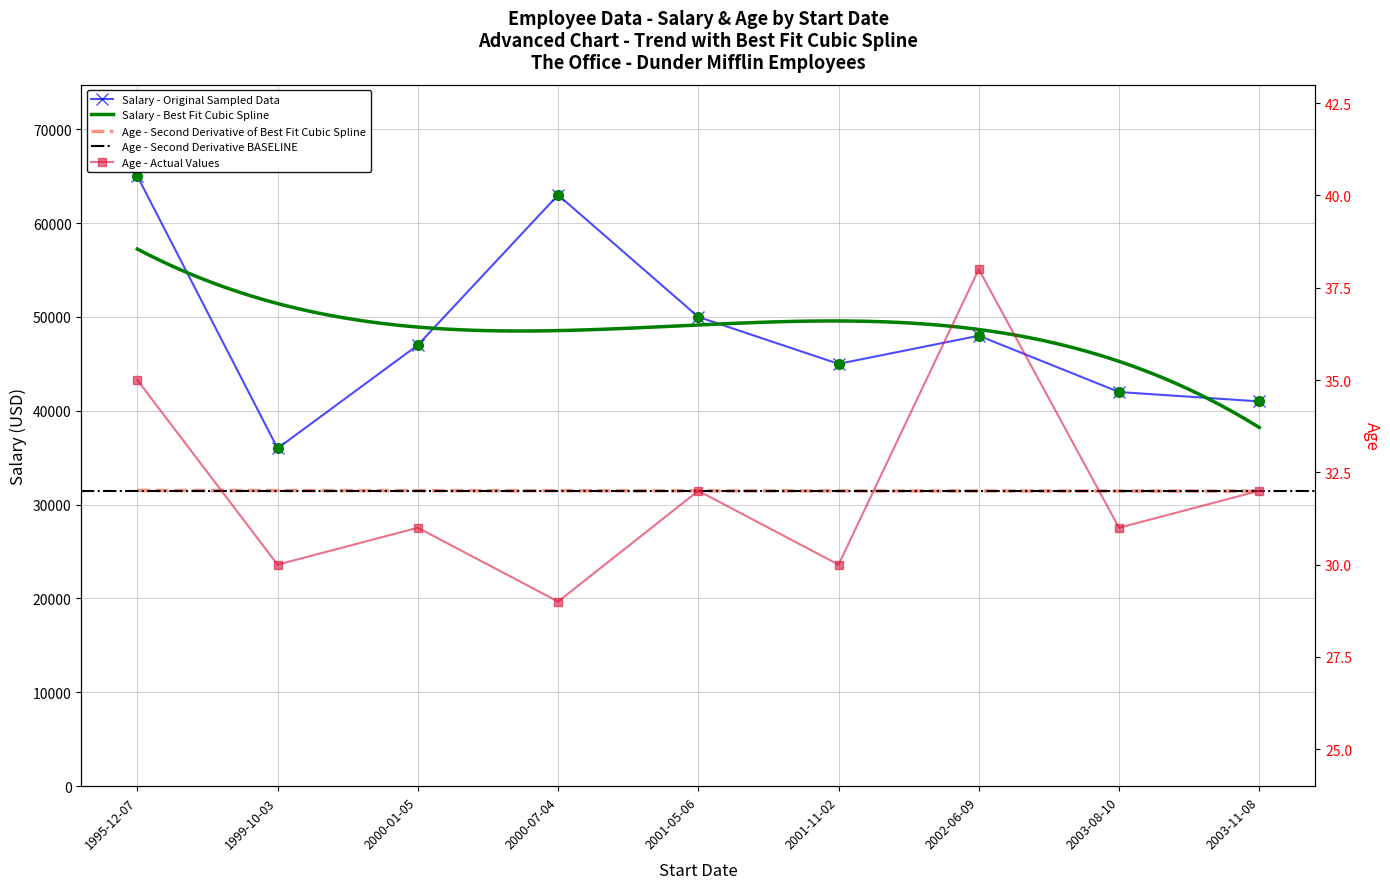

Is the value of Salary at 2000-01-05 greater than the value of Age at 2000-07-04?

Yes